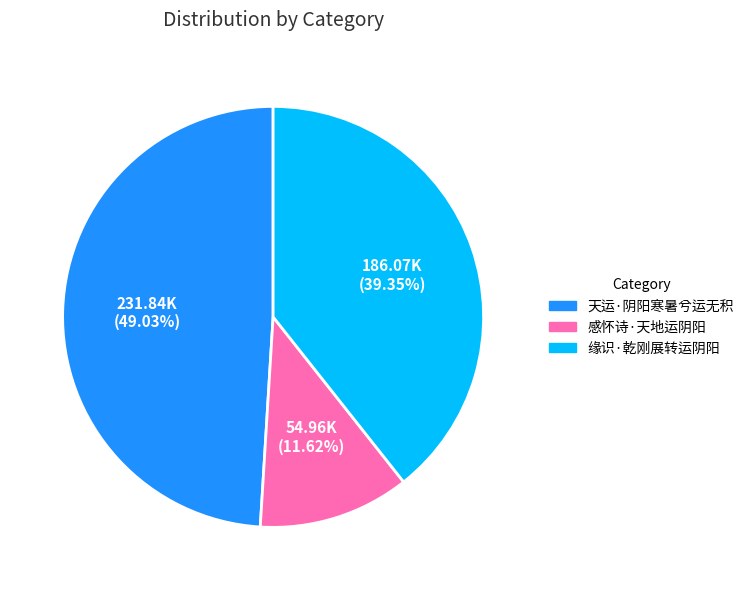

Is 缘识·乾刚展转运阴阳 the majority of the pie?

No